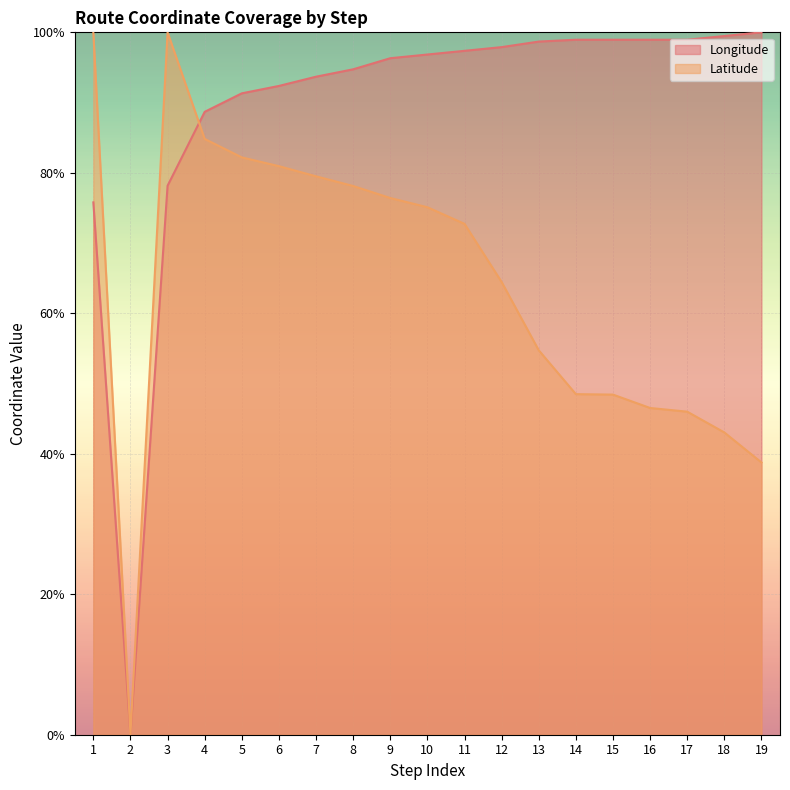

Is it true that Longitude equals 1.4 at 17?

False